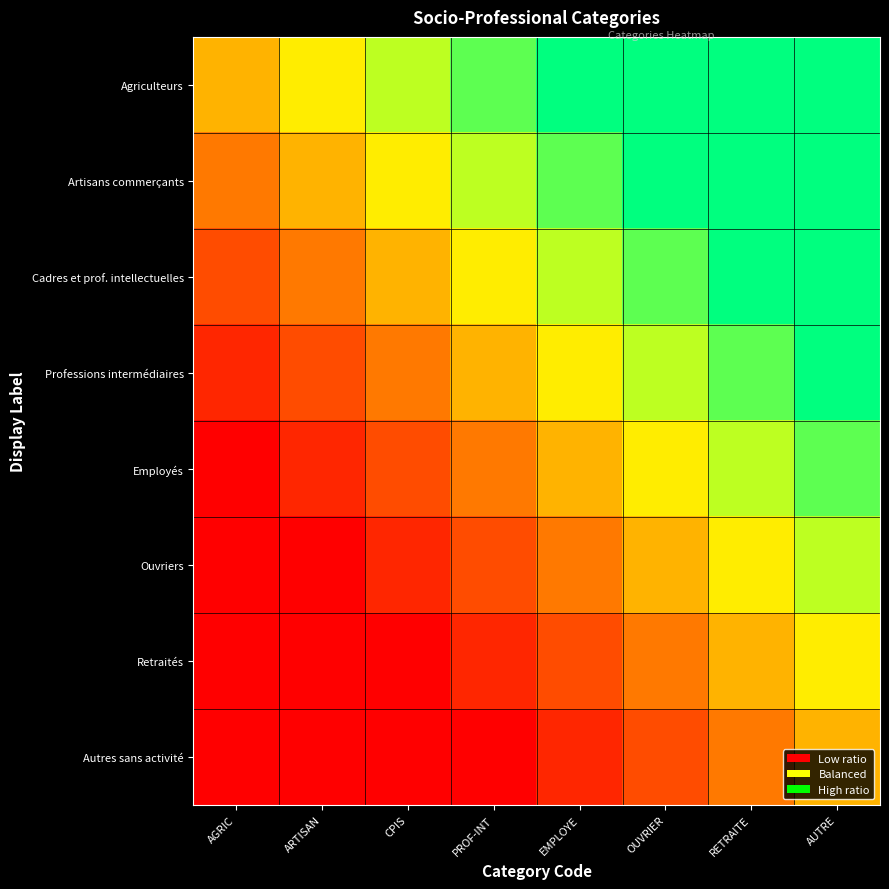

Which series has the largest total across all categories?

Agriculteurs